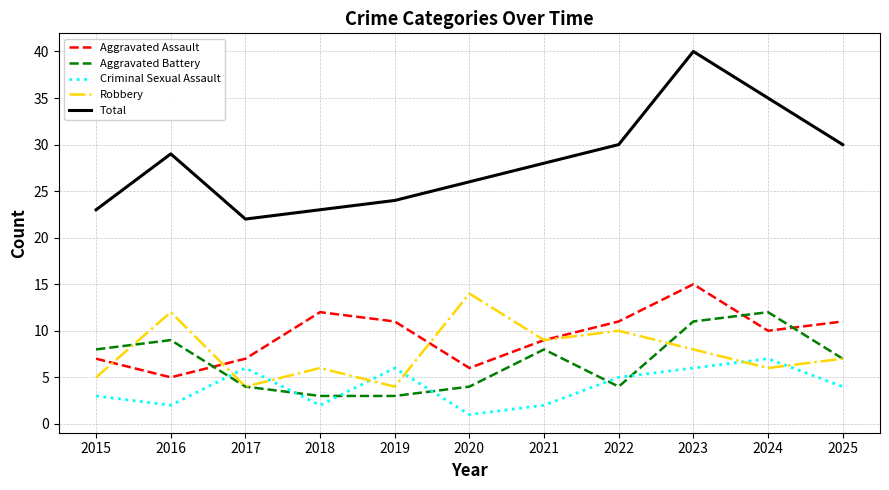

Between 2015 and 2025, which series saw the biggest shift?

Total